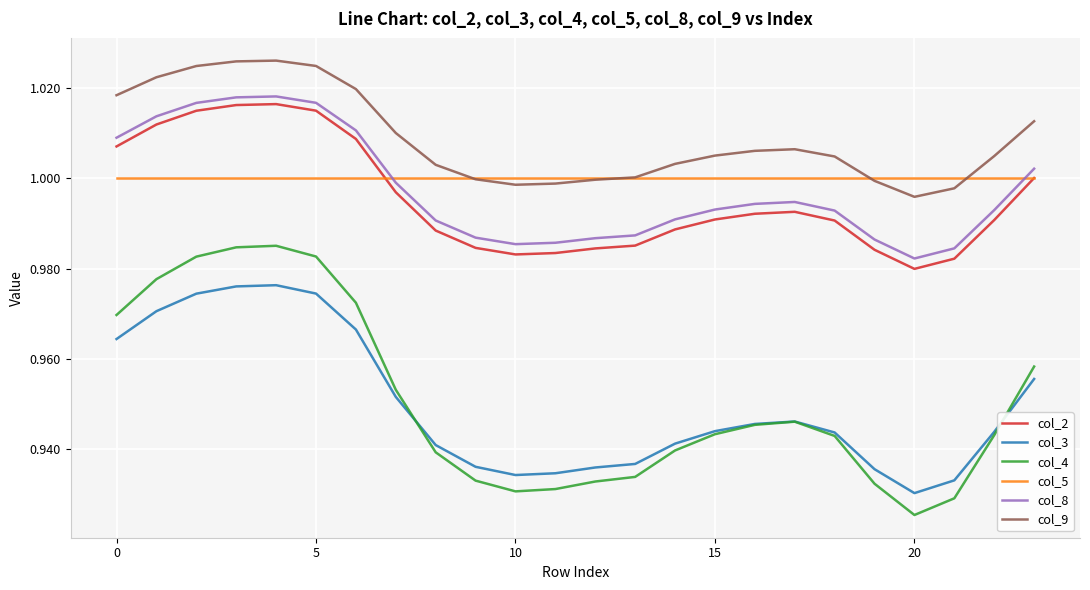

Which series has the largest range (max minus min)?

col_4